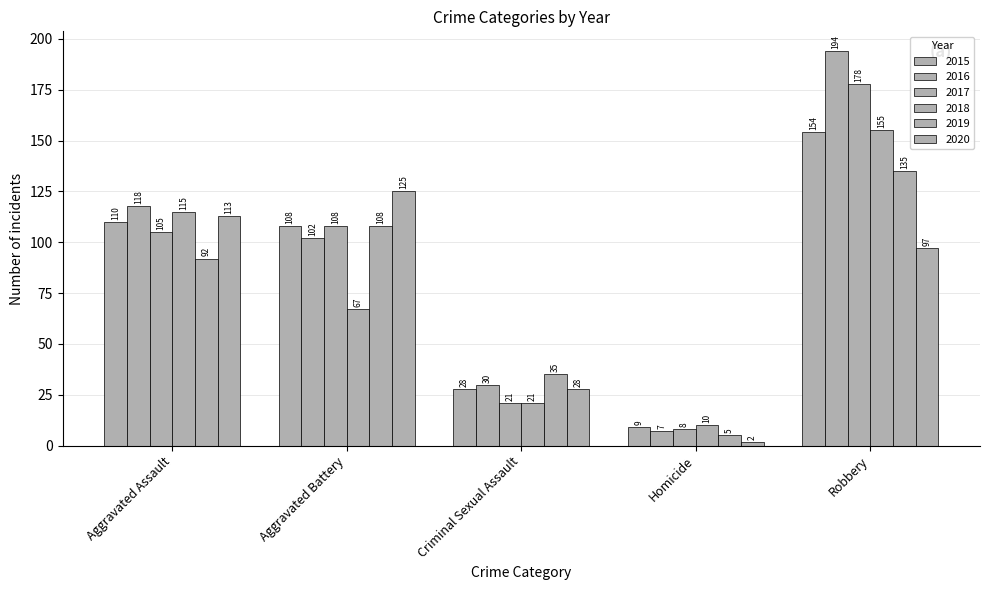

Are the bars grouped side by side (vs. stacked)?

Yes